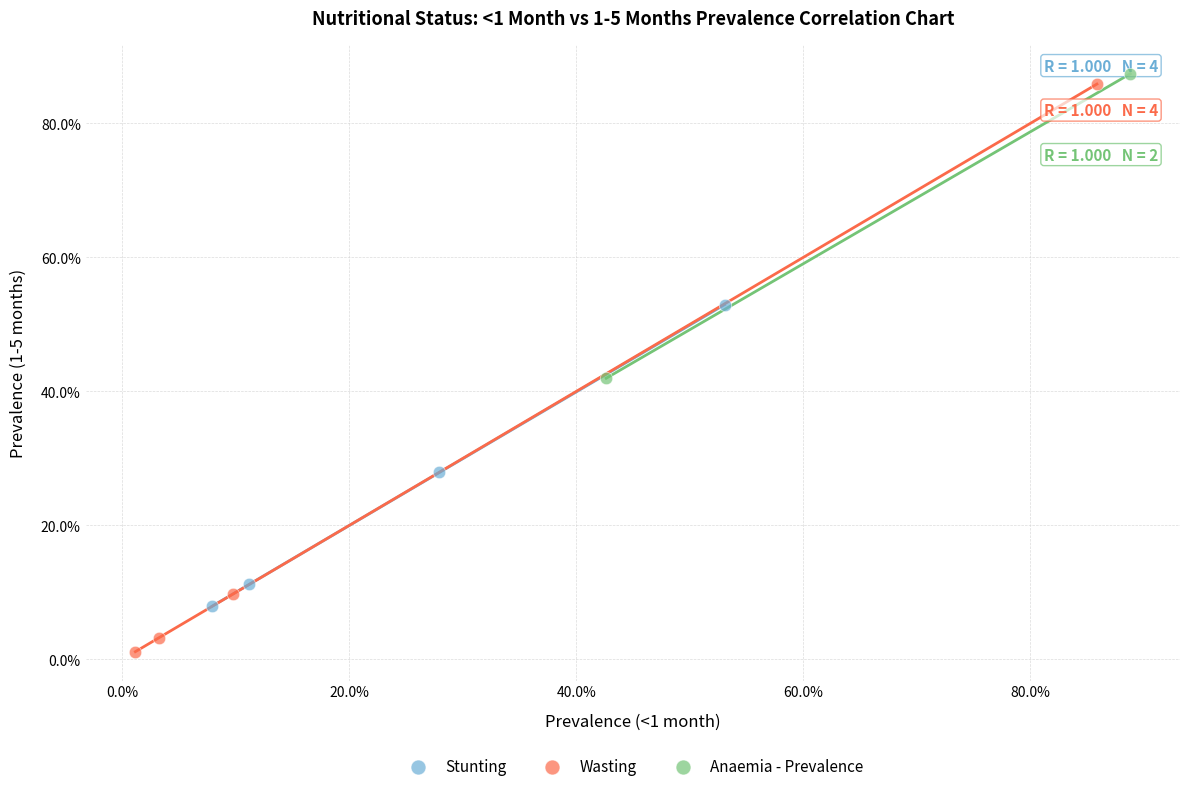

Which series reaches the maximum Y coordinate?

Anaemia - Prevalence